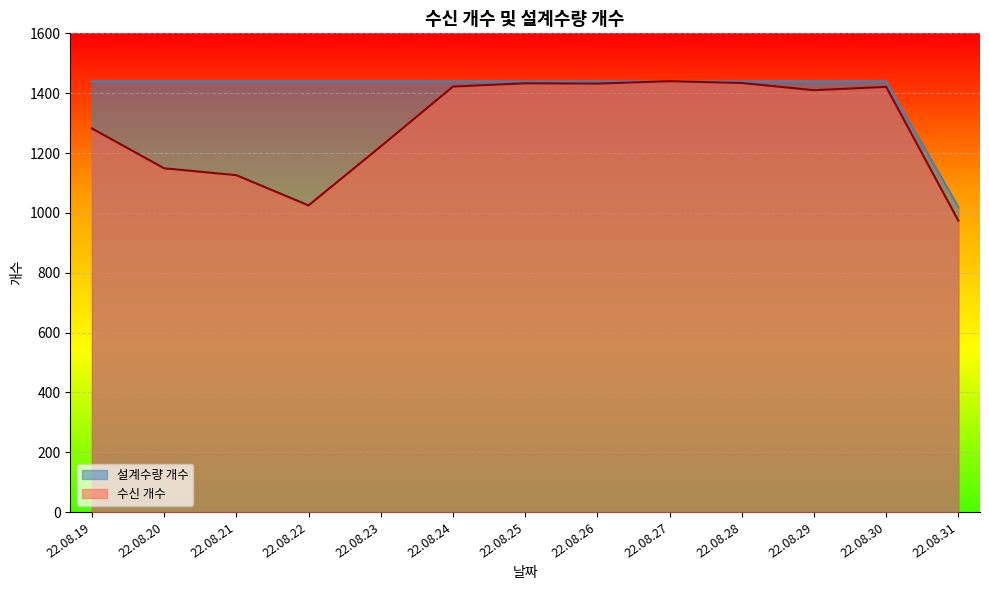

The 수신 개수 series shows 1282 at 22.08.19. True or false?

True